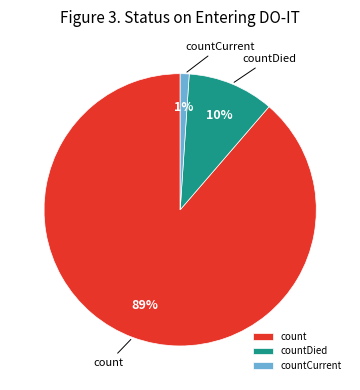

Which slice is the largest?

count